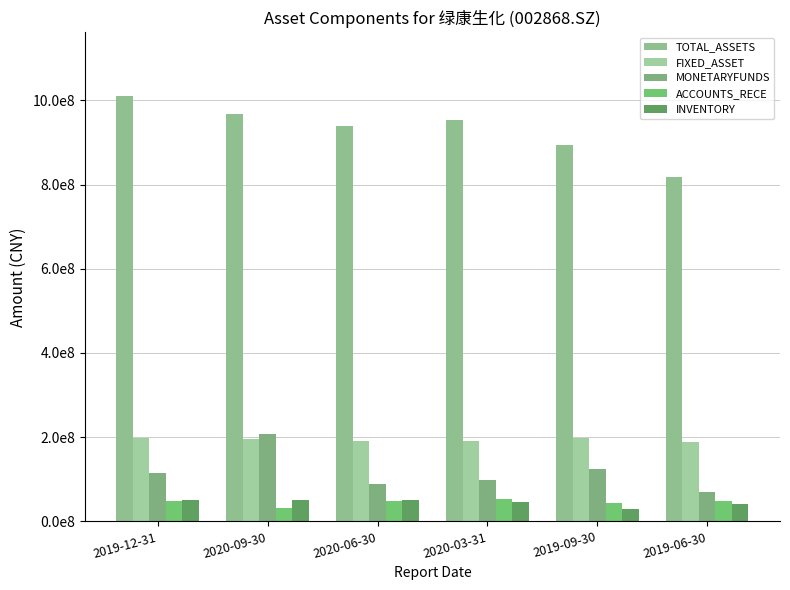

Is the value of MONETARYFUNDS at 2020-09-30 greater than the value of FIXED_ASSET at 2020-03-31?

Yes